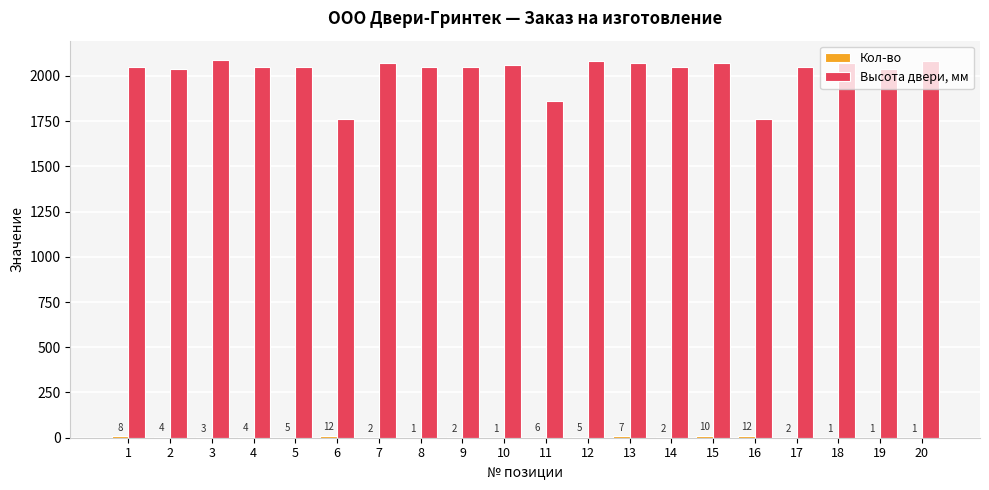

At which category is the sum across all series the highest?

3